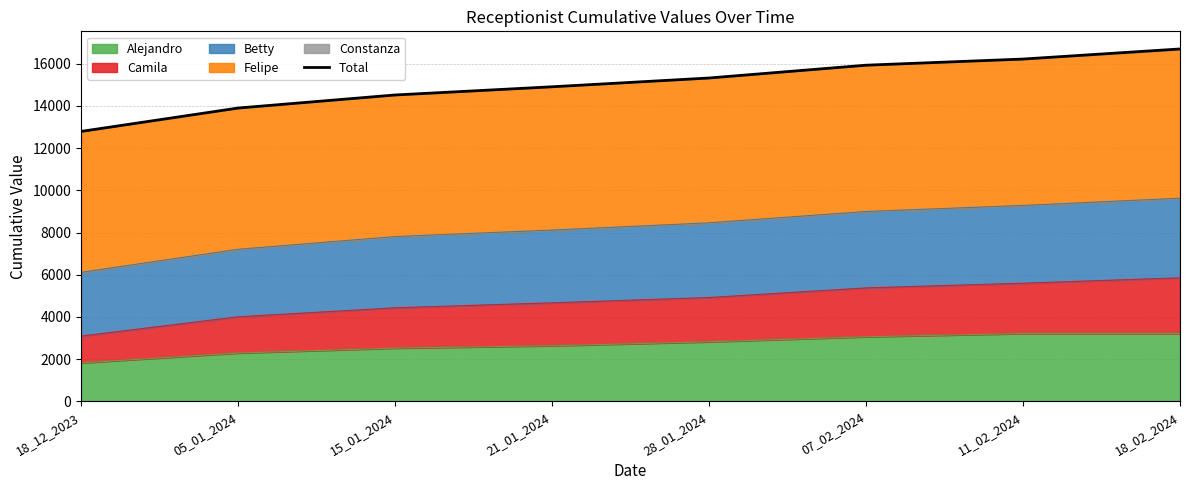

What is the difference between the second highest and minimum values?

3427